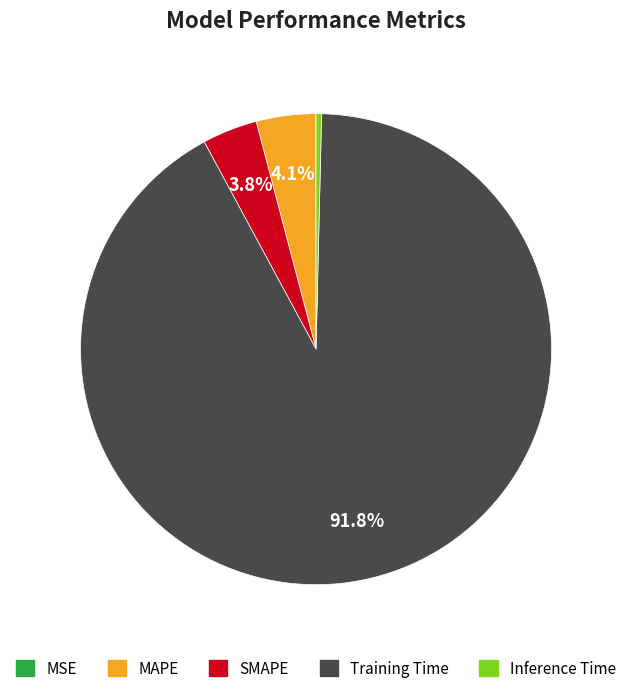

What percentage is the Training Time slice, to the nearest percent?

92%